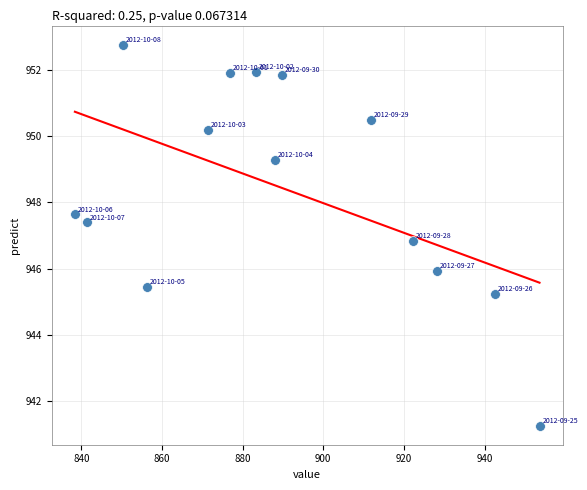

What Y value in the scatter plot is closest to 947?

946.8